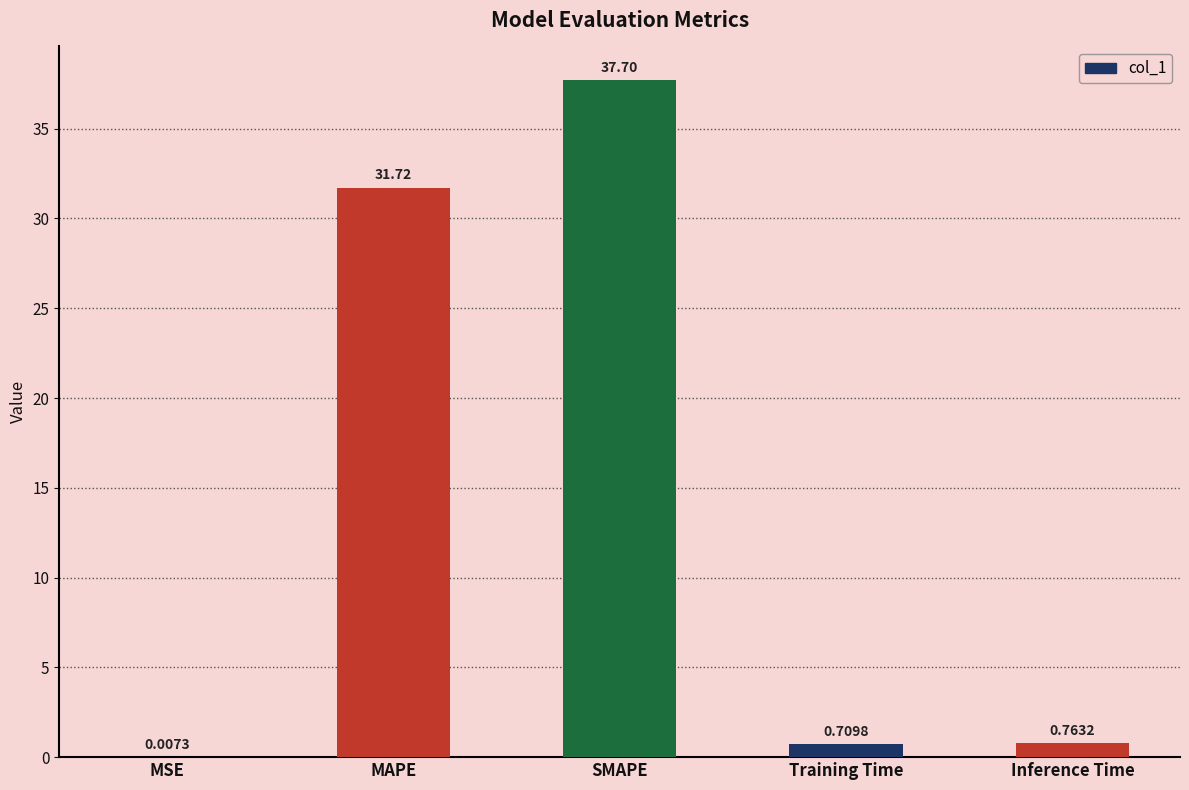

What is the sum of all values?

70.9